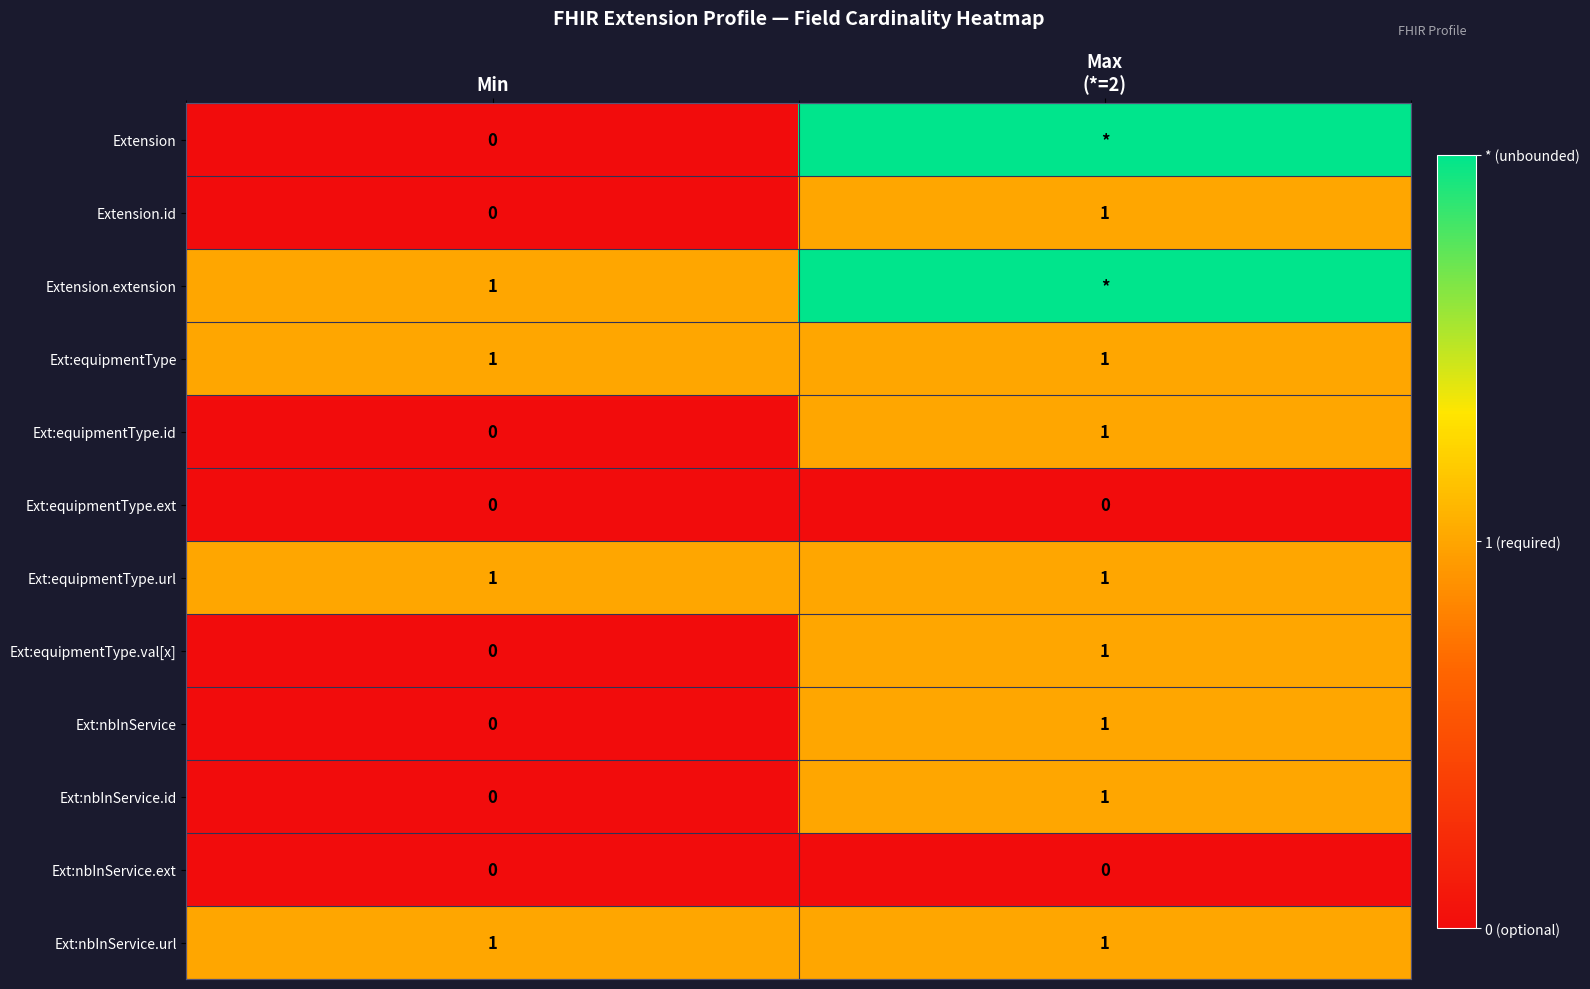

Where is Ext:equipmentType.val[x] nearest to the value 0?

Min